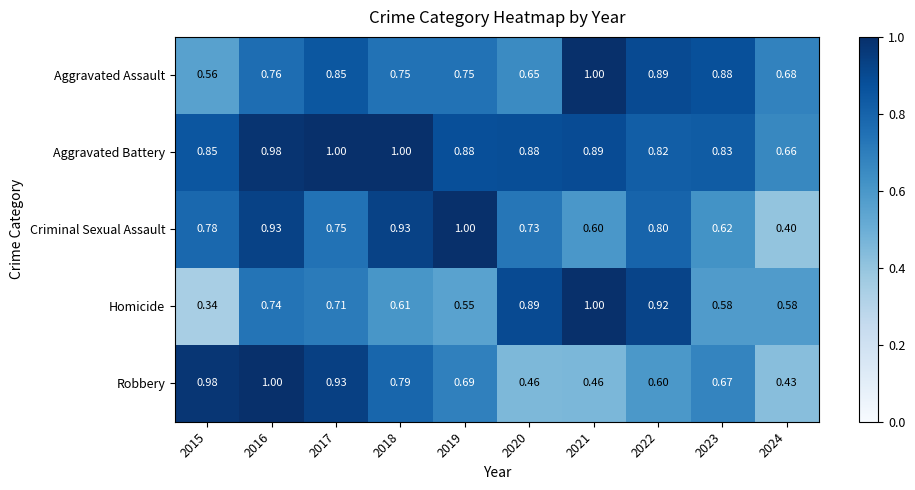

Is the value of Aggravated Battery at 2022 greater than the value of Criminal Sexual Assault at 2018?

No